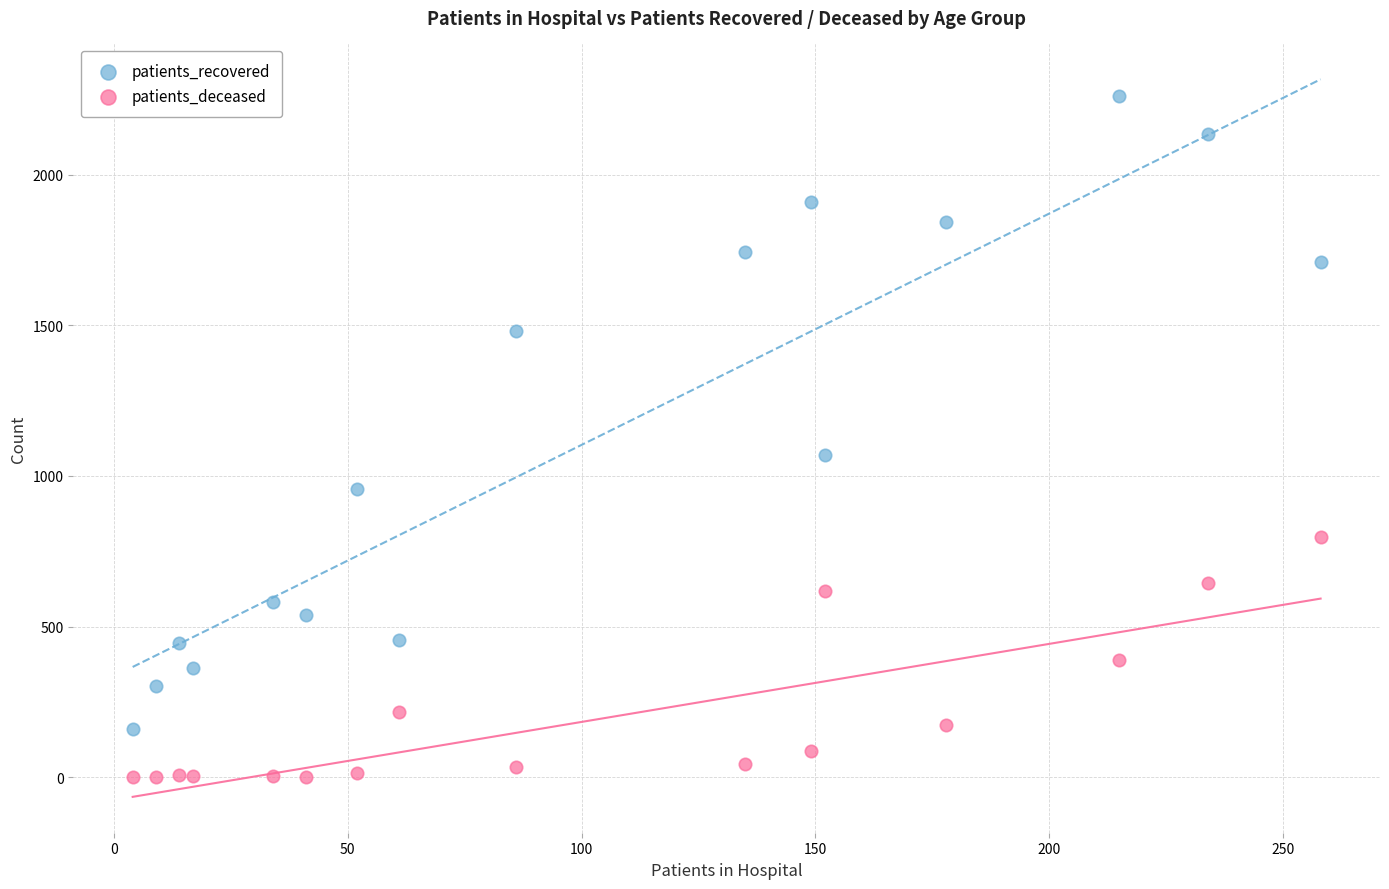

Which series reaches the maximum Y coordinate?

patients_recovered